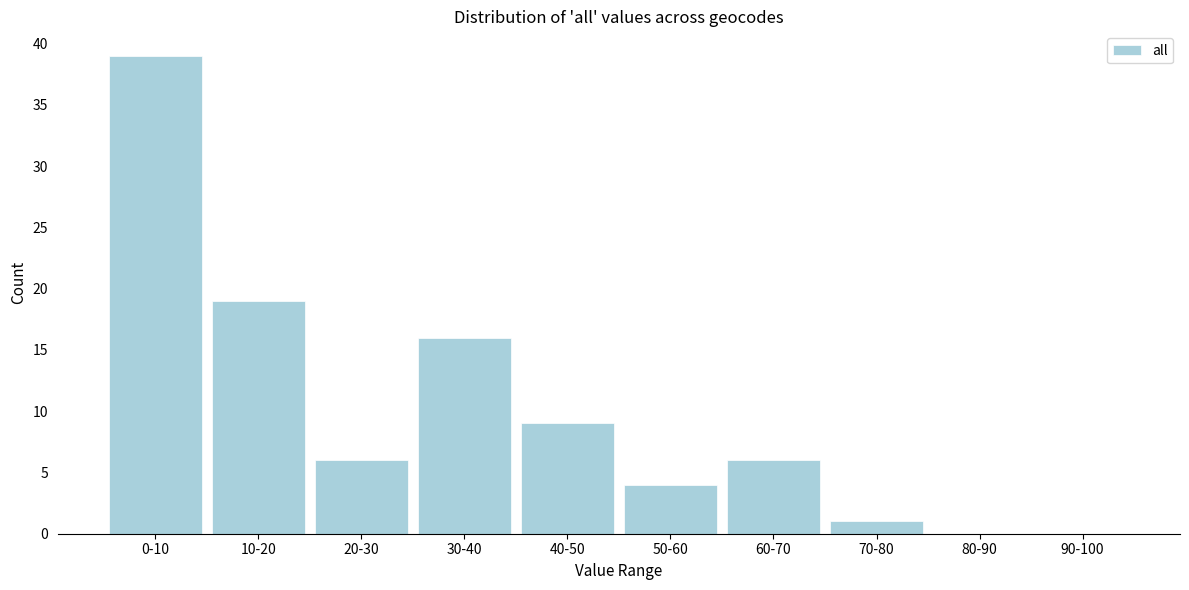

Reading left to right, extract all data points from this chart.

0-10=39	10-20=19	20-30=6	30-40=16	40-50=9	50-60=4	60-70=6	70-80=1	80-90=0	90-100=0